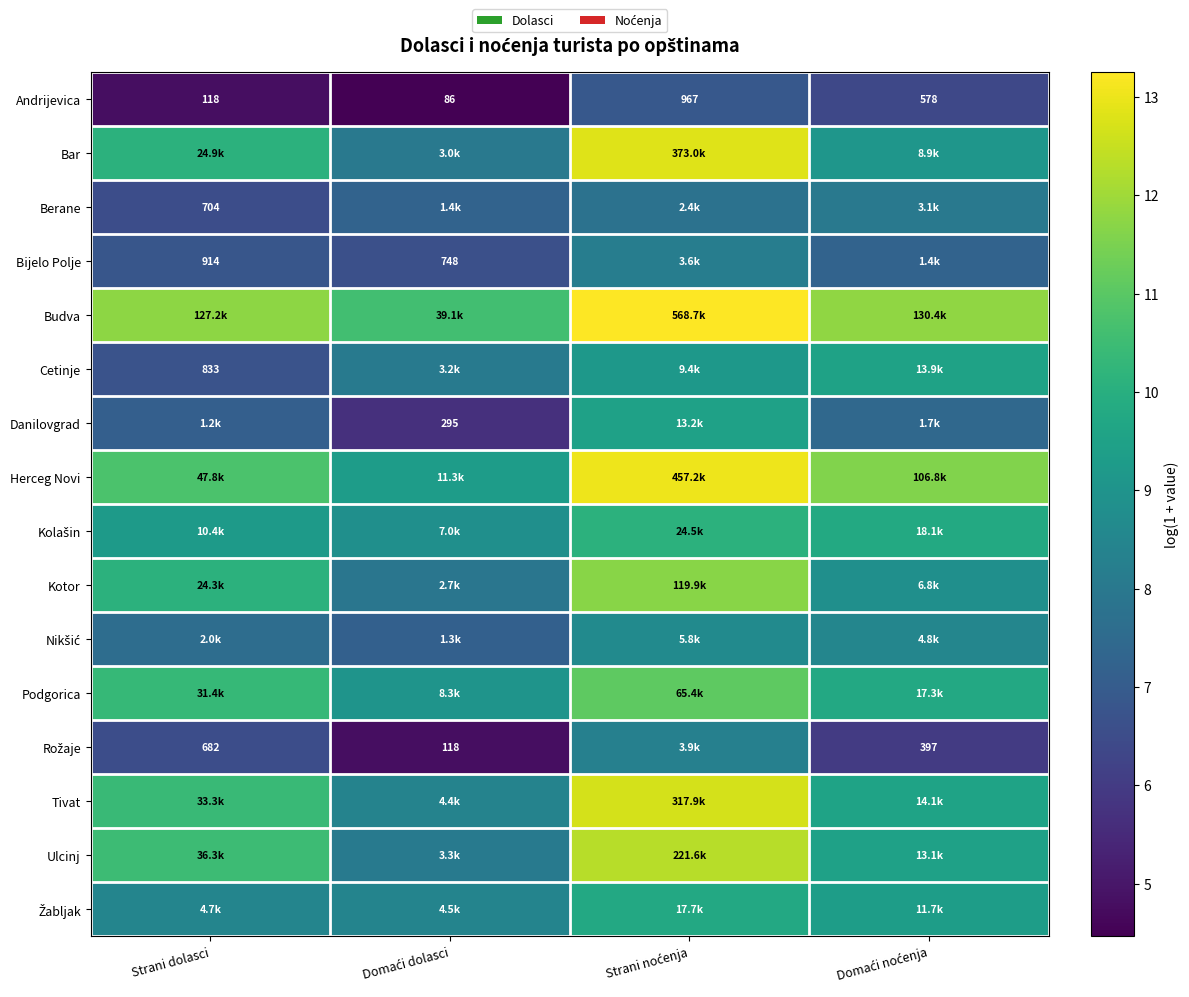

What value does the Budva series have at Strani noćenja?

13.3